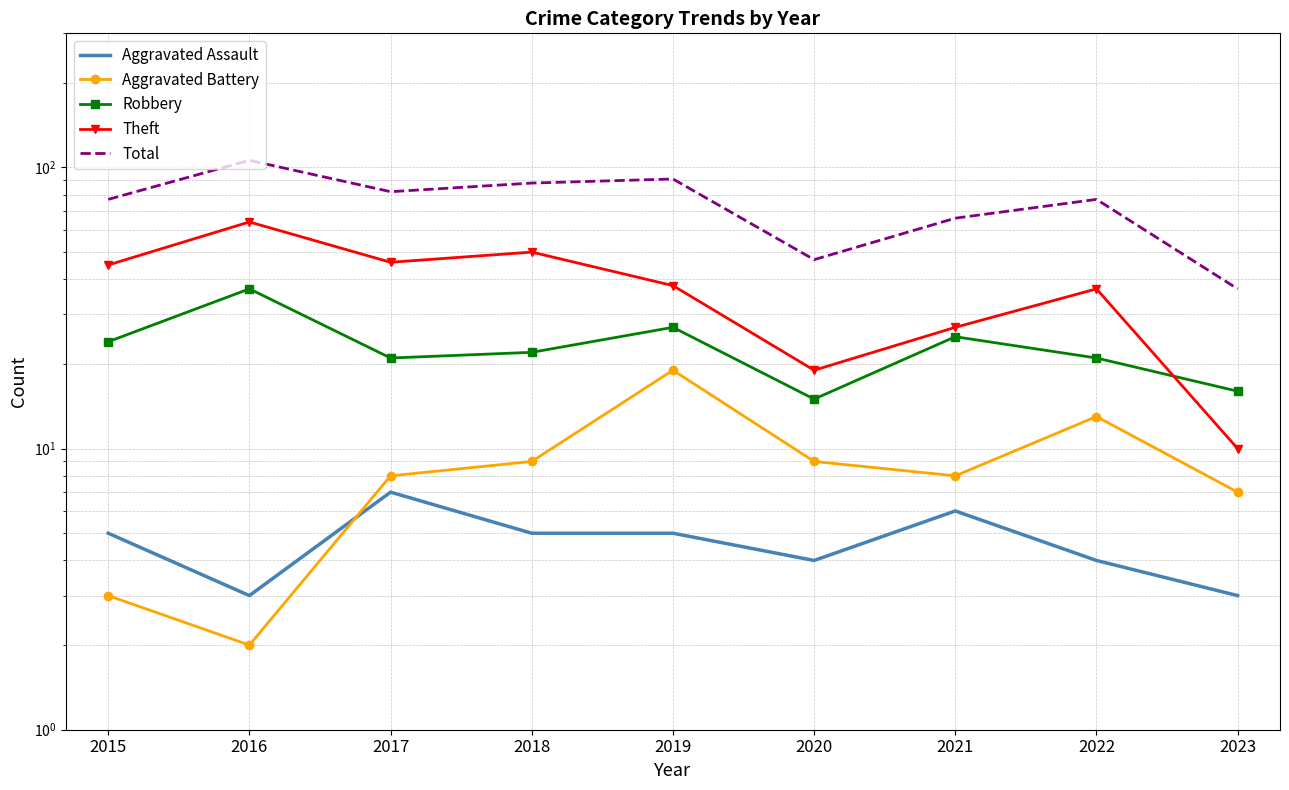

What is the difference between the Total values at 2019 and 2023?

54